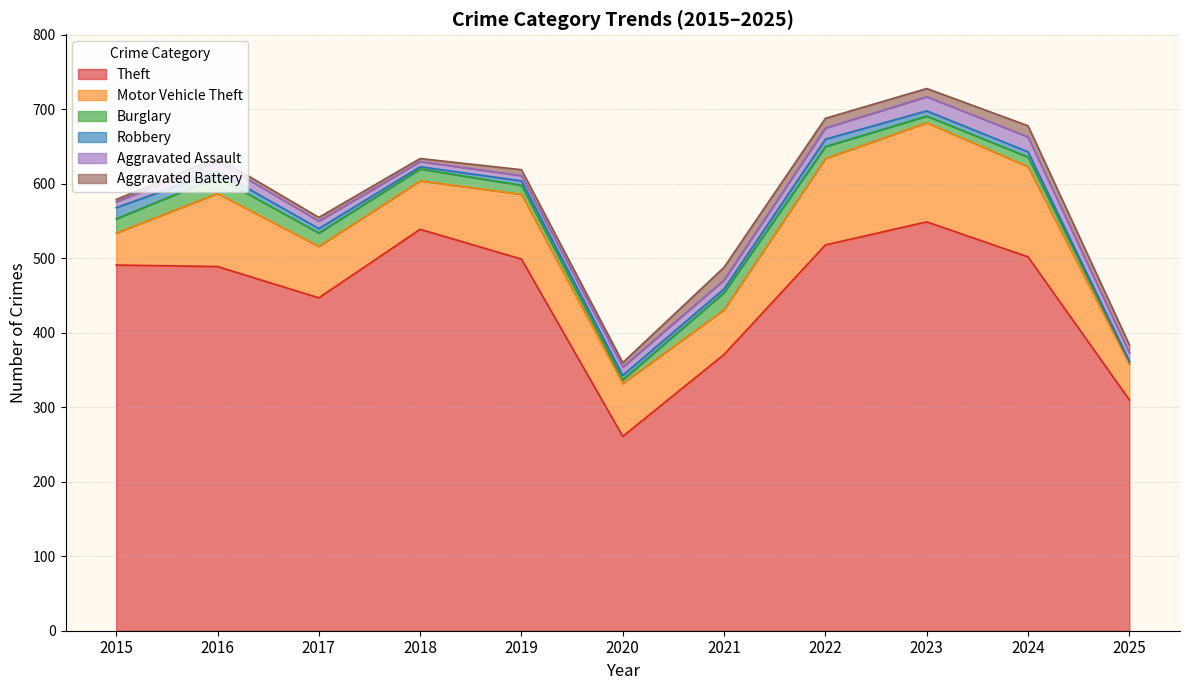

Rank the categories by Theft value from lowest to highest.

2020, 2025, 2021, 2017, 2016, 2015, 2019, 2024, 2022, 2018, 2023